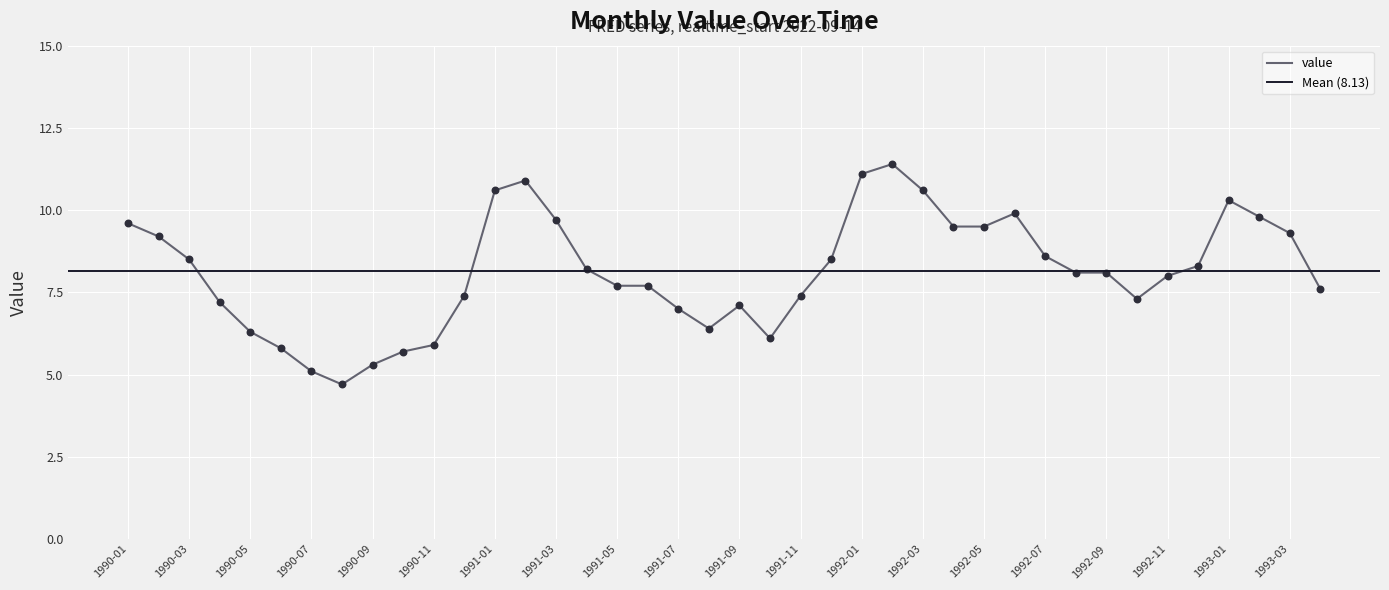

What is the change in value from 1991-12 to 1992-01?

+2.6